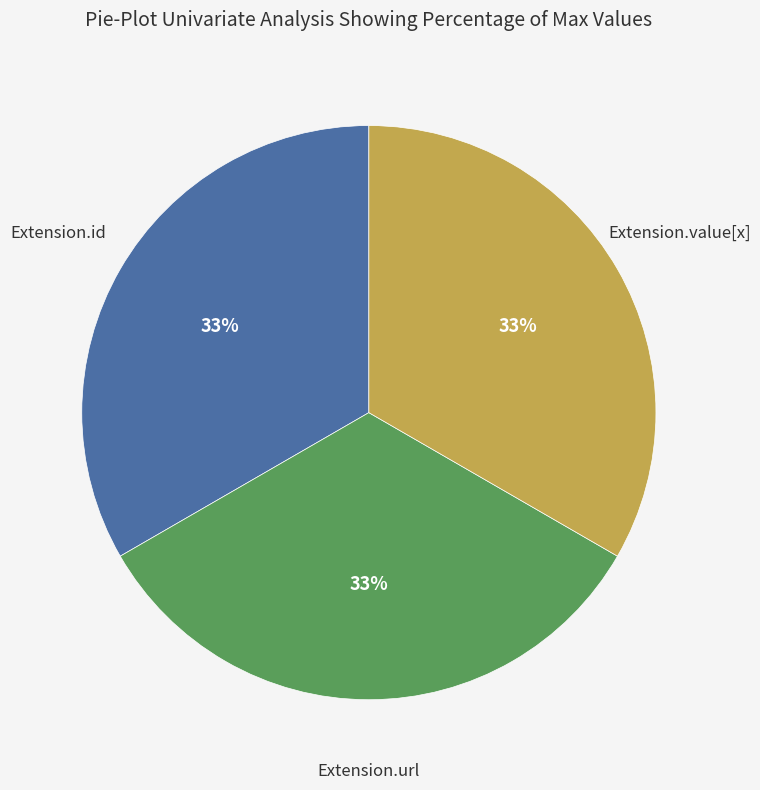

Is there any slice that represents more than half of the pie?

No